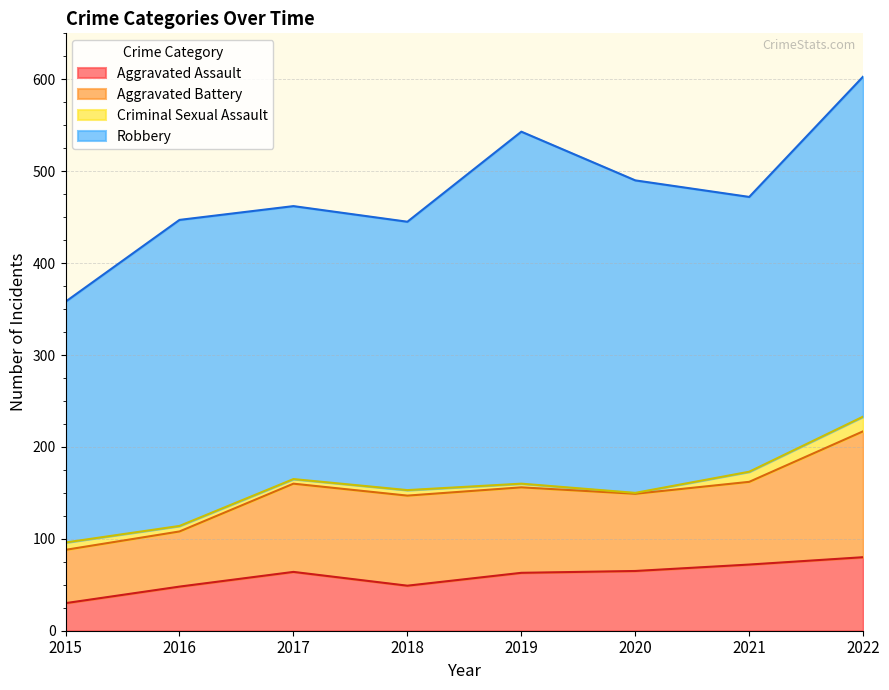

At which category does the chart reach its peak across all series?

2019